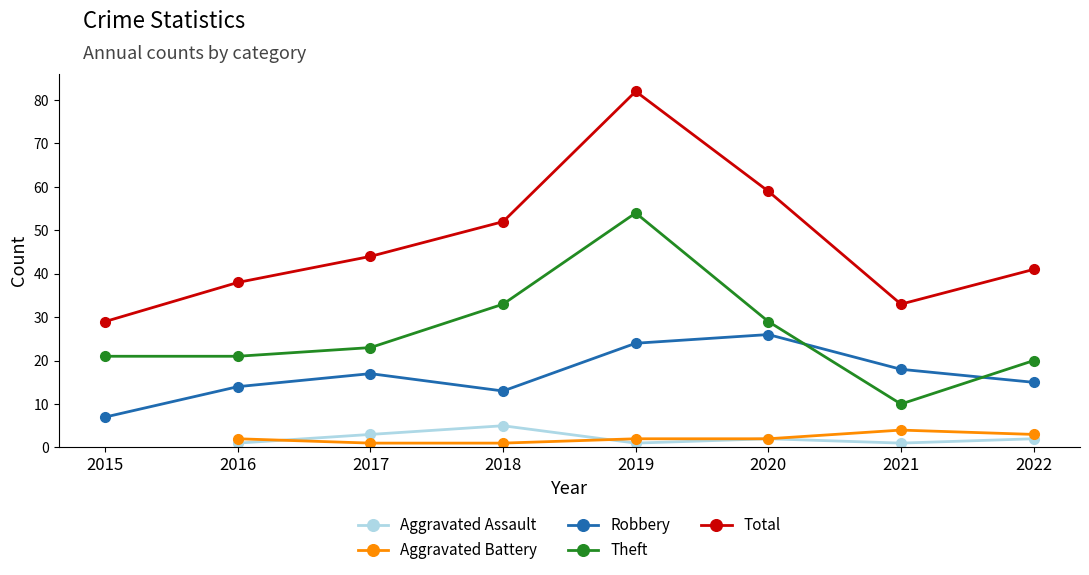

True or false: Total and Robbery intersect in this chart.

False